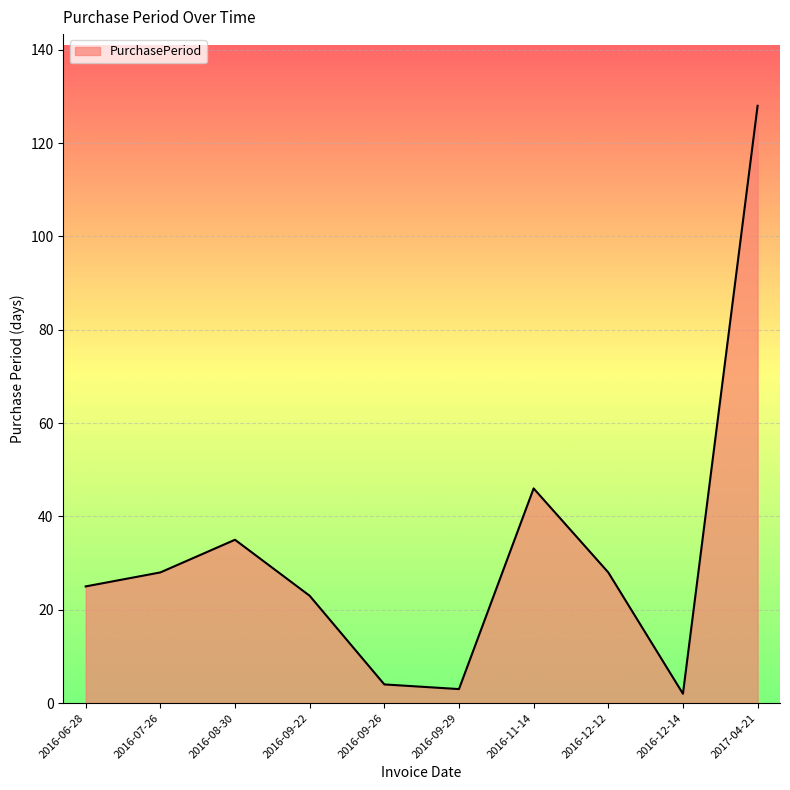

What is the change in value from 2016-06-28 to 2016-12-12?

+3